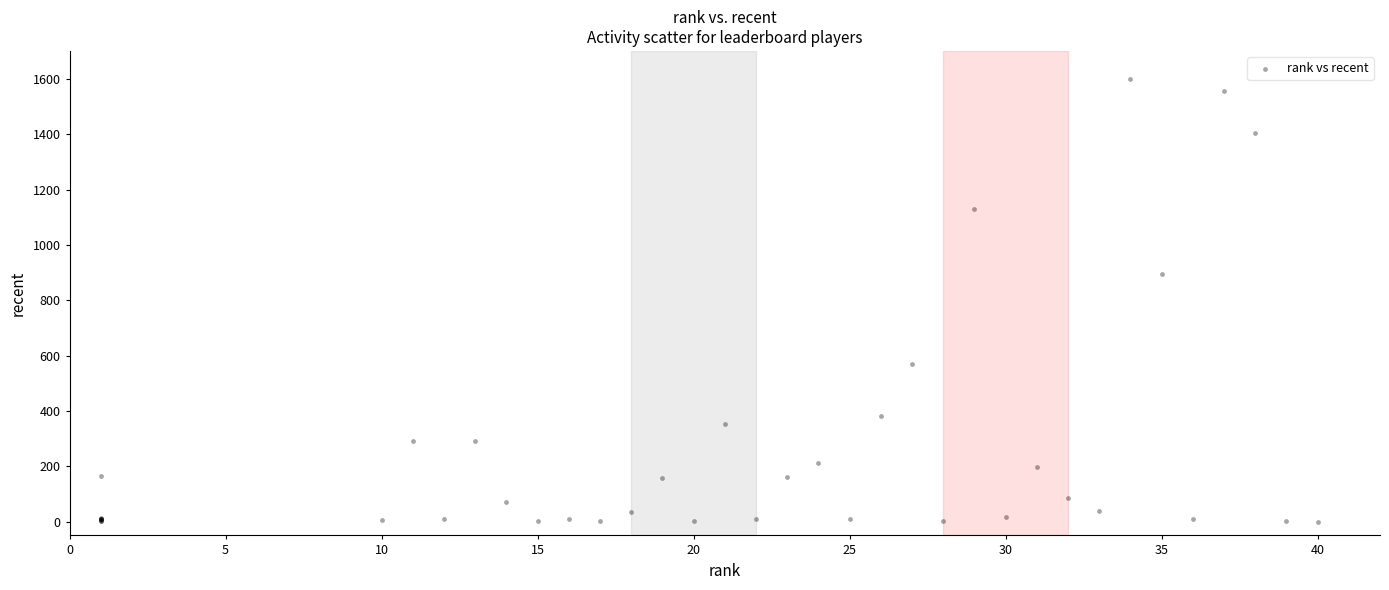

What Y value in the scatter plot is closest to 800?

893